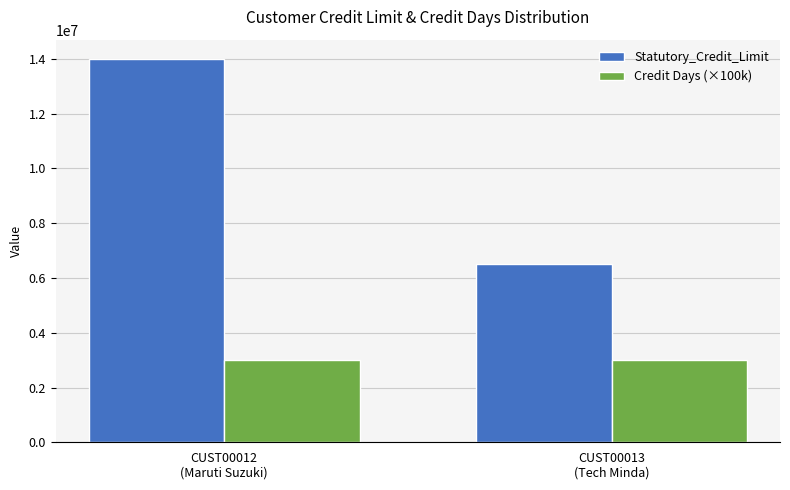

What is the total value across all series at CUST00012
(Maruti Suzuki)?

17000000